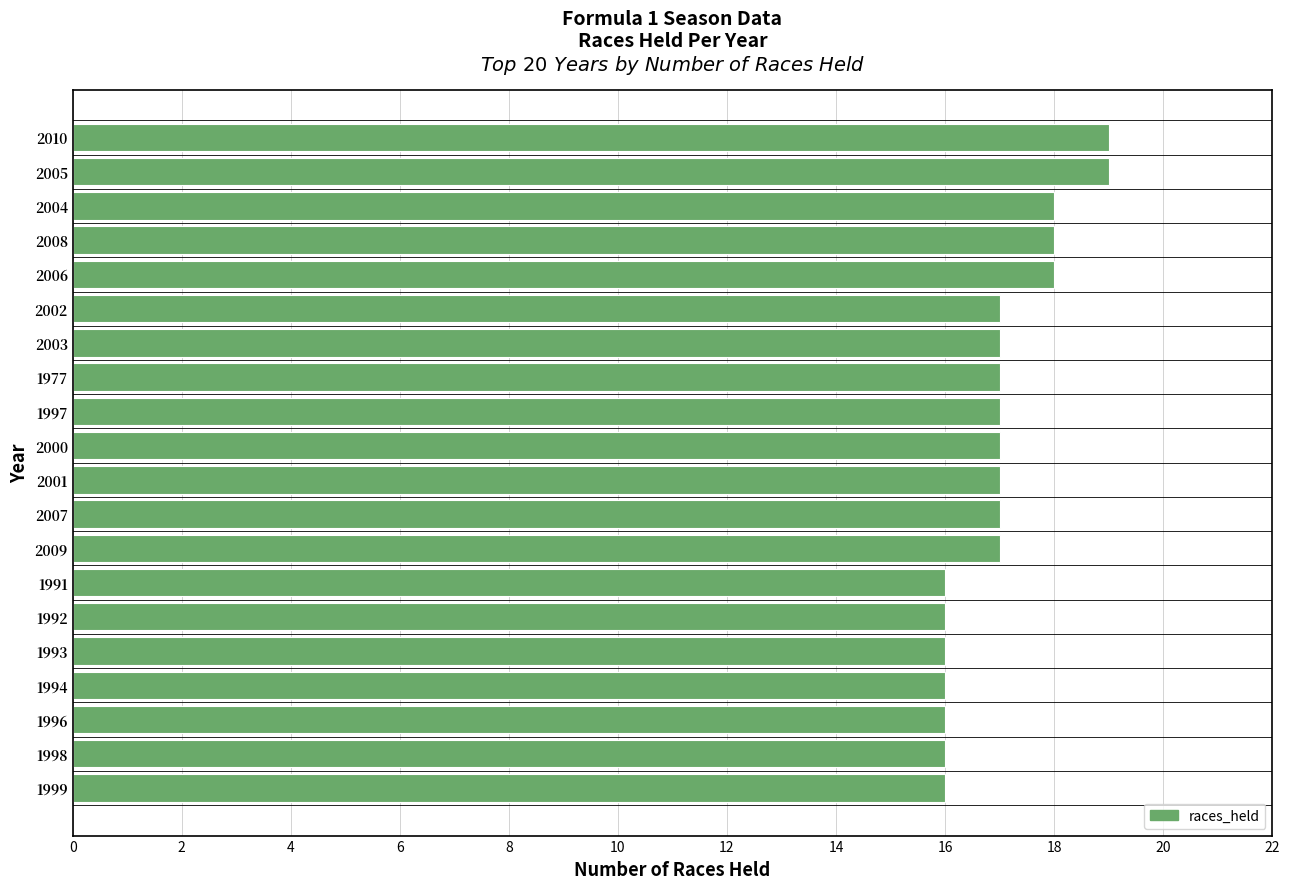

Does the chart contain stacked bars?

No